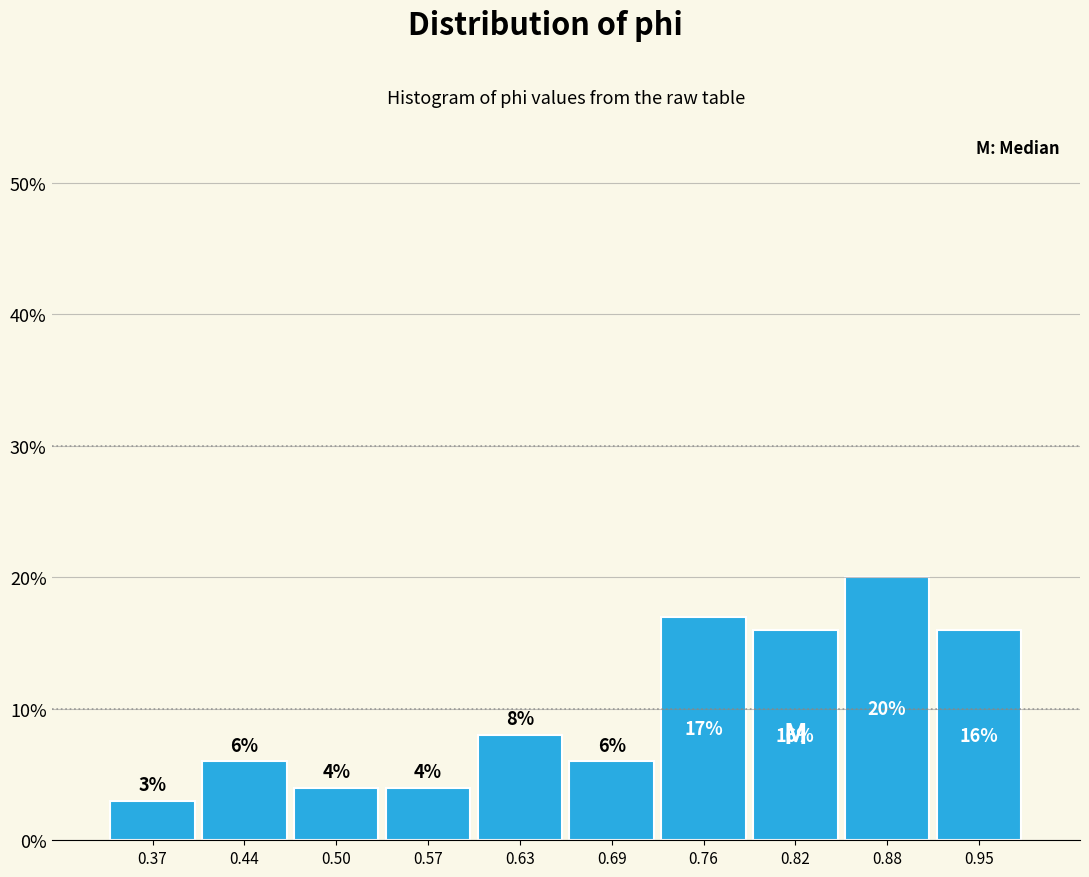

Over which range of the x-axis is the bar tallest?

0.85 to 0.92